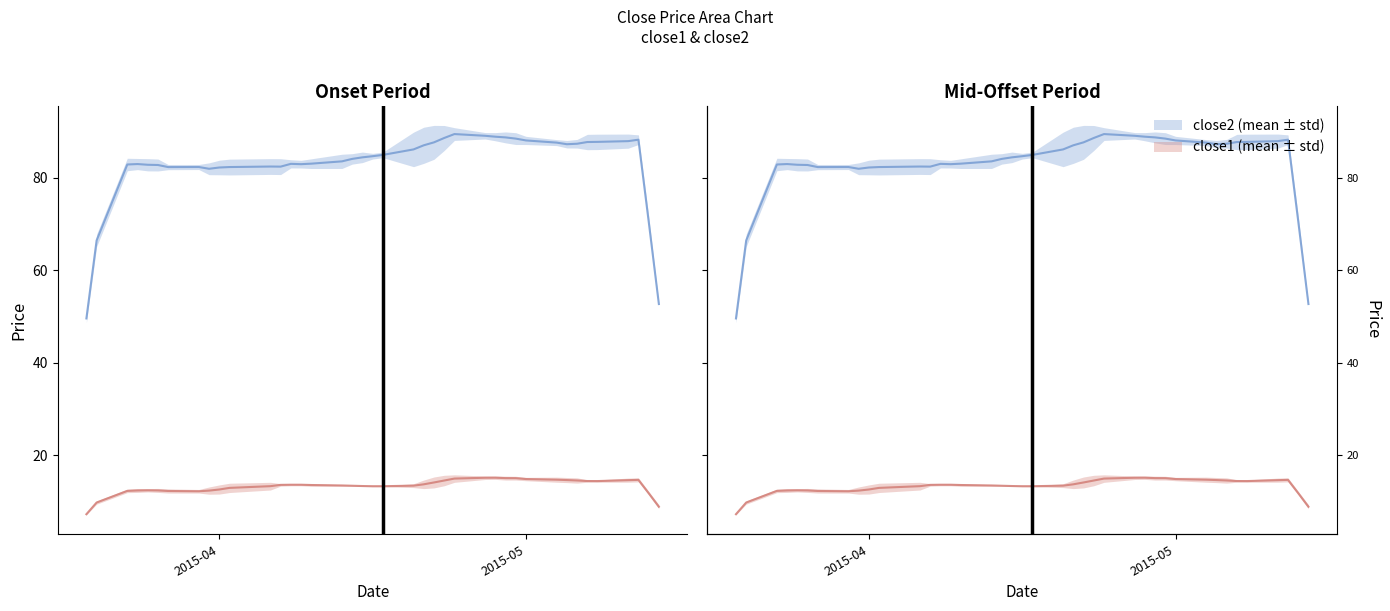

What is the minimum value for close2?

49.6